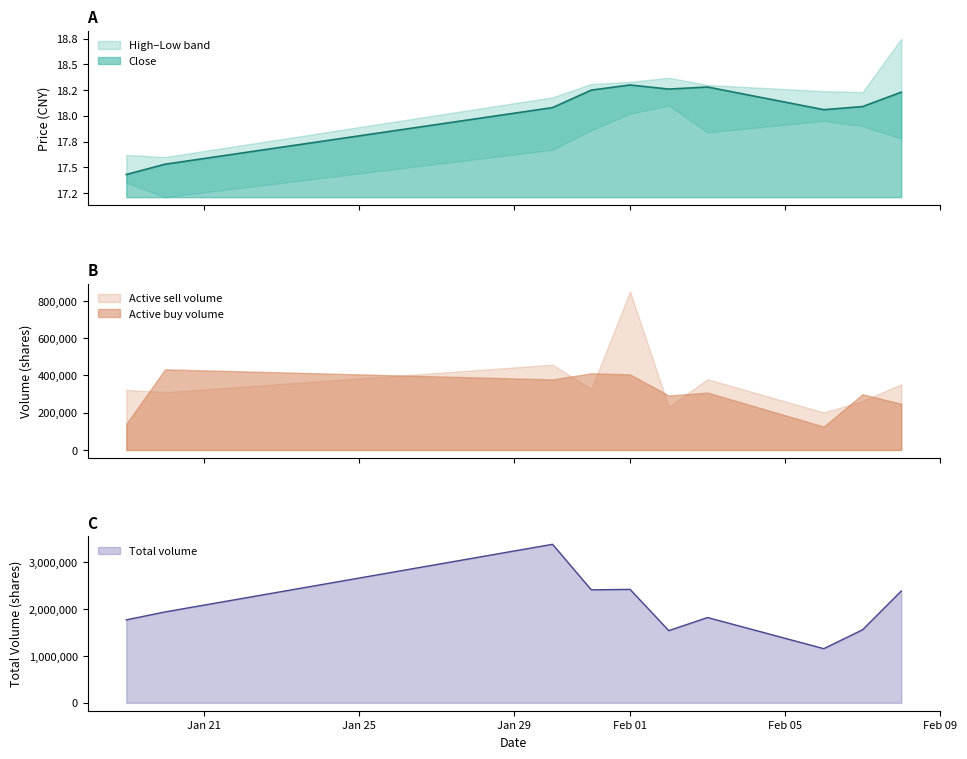

What is the minimum value for Active sell volume?

201300